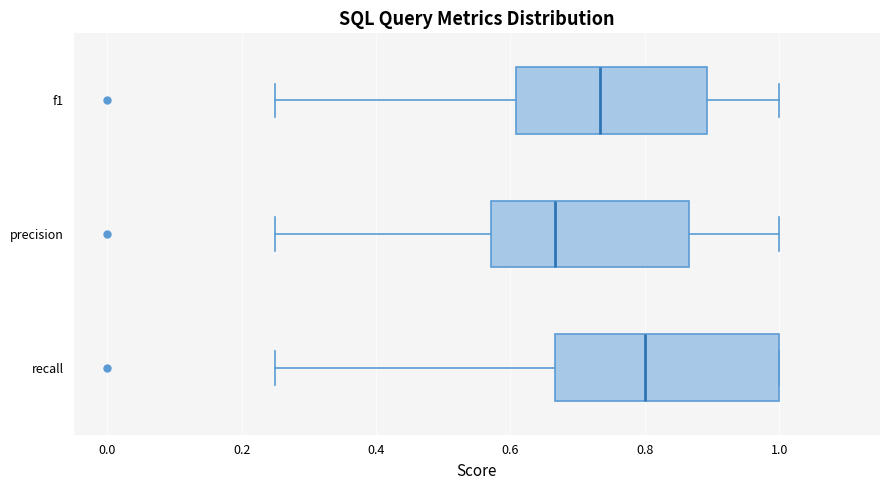

Which box's median line is the furthest to the right?

recall